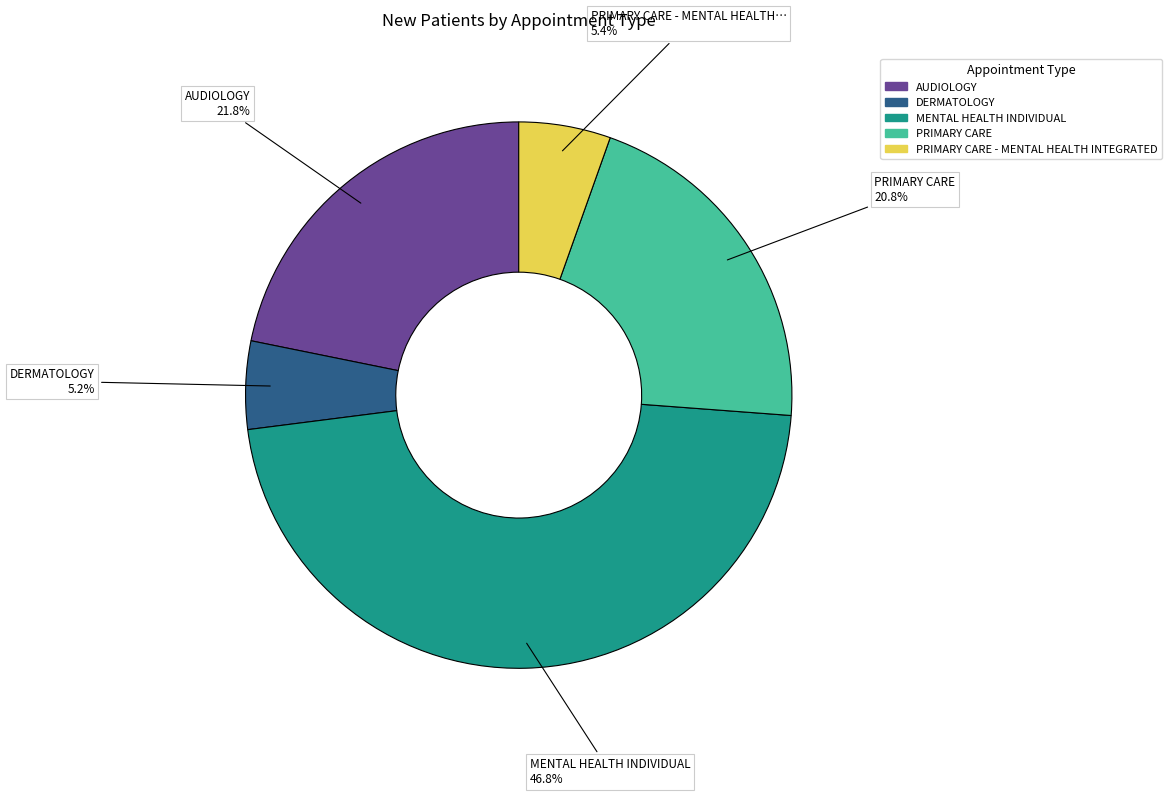

What is the largest slice in the pie chart?

MENTAL HEALTH INDIVIDUAL